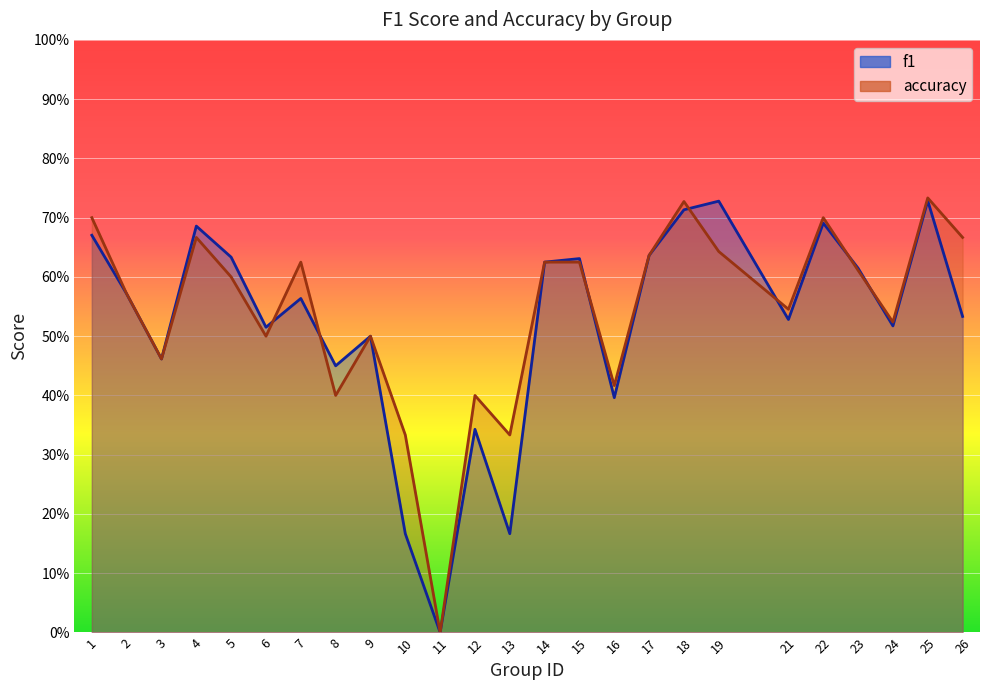

What value does the f1 series have at 19?

0.7